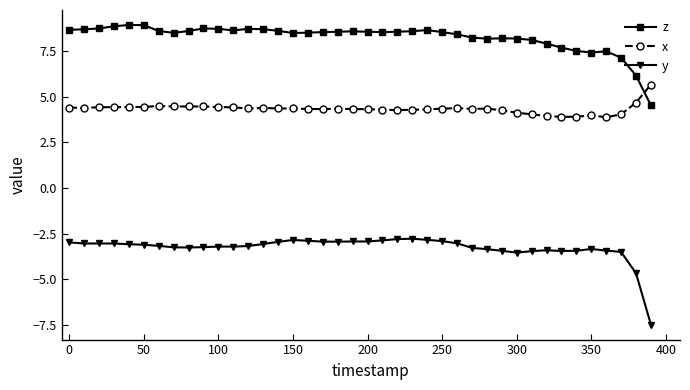

True or false: z has more than 0 points higher than both neighbors.

True